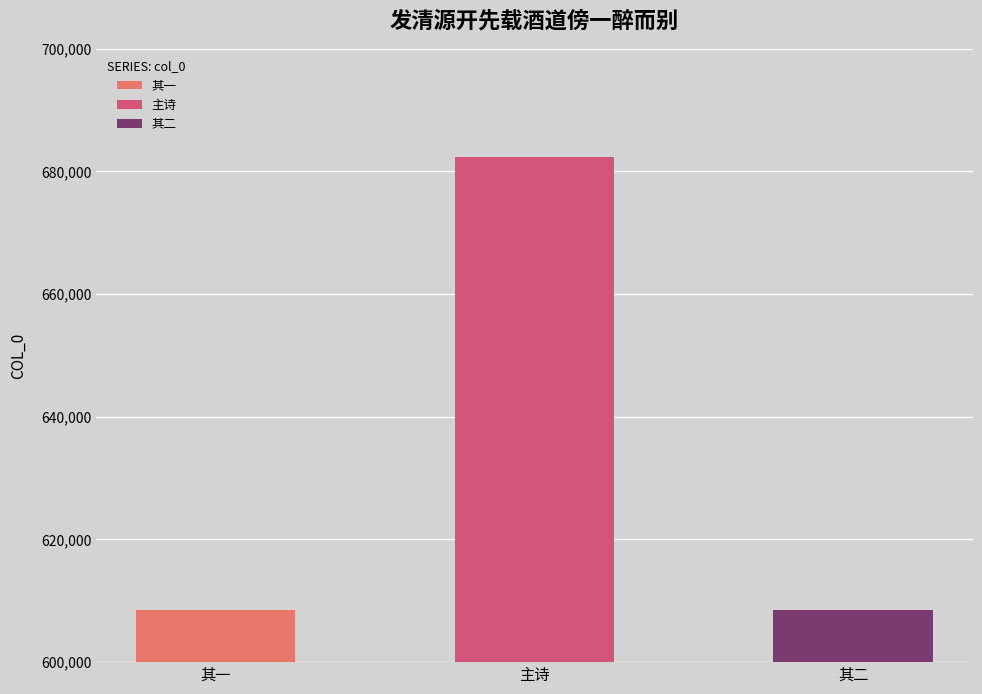

The value at 发清源开先载酒道傍一醉而别 is 682382. True or false?

True